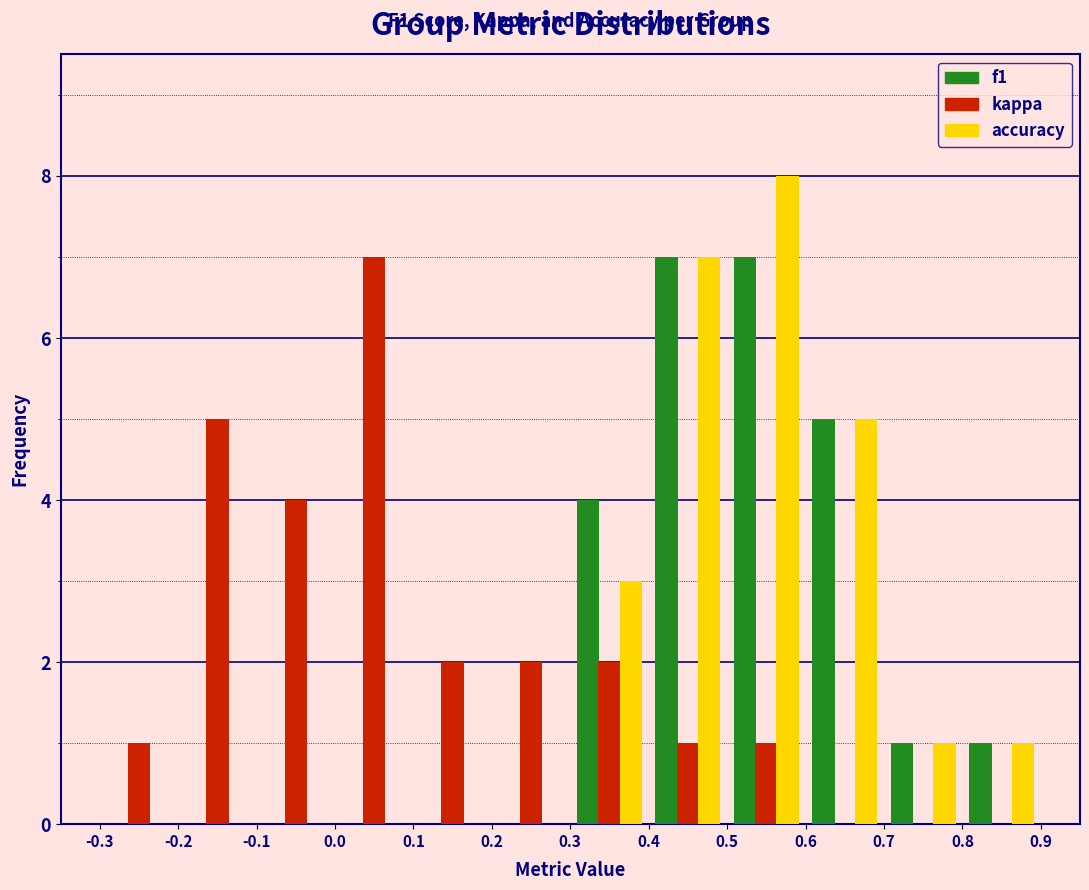

In the kappa series, which range on the x-axis has the tallest bar?

0.0 to 0.1